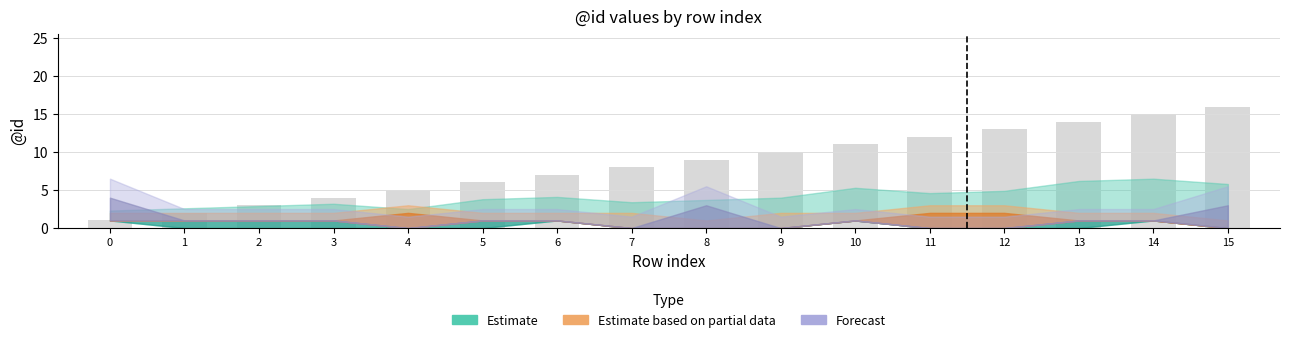

Does the chart contain any negative values?

No